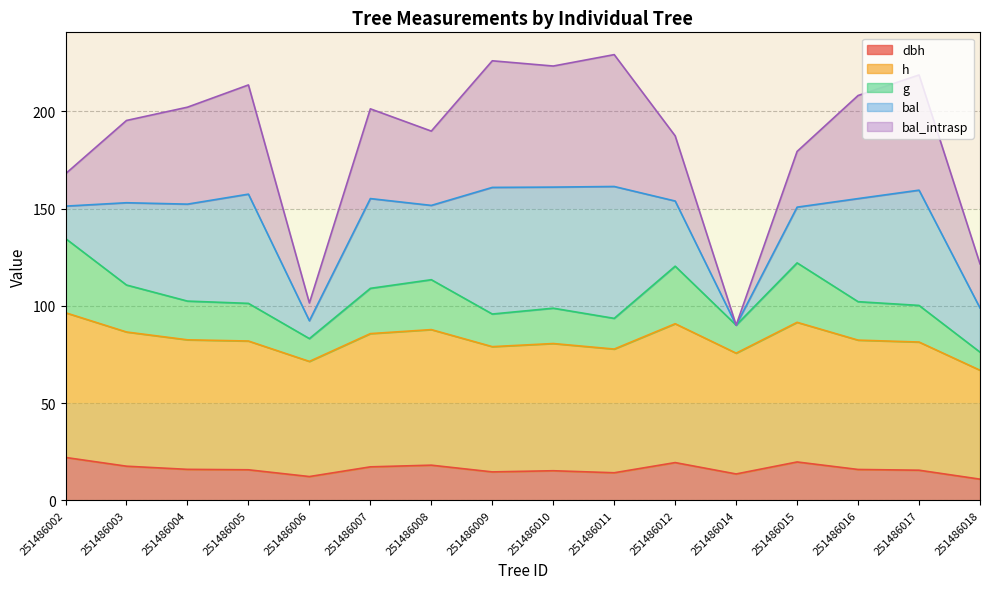

True or false: g has a value of 110.7 at 251486003.

True